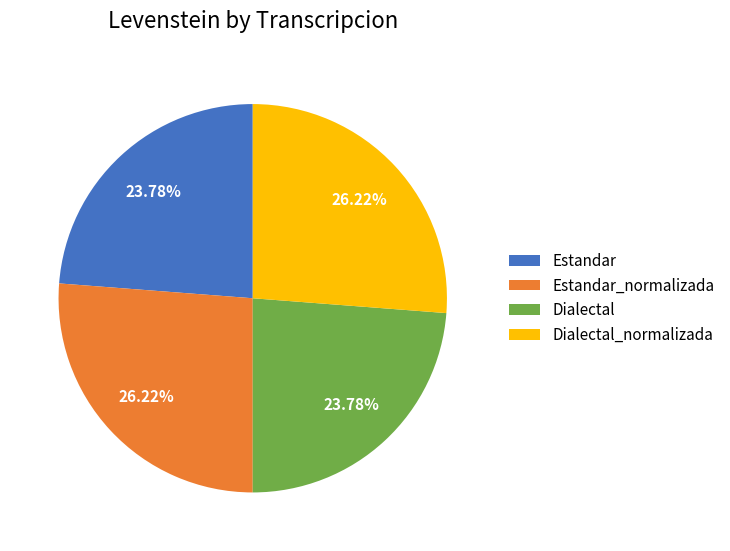

Is Estandar_normalizada the majority of the pie?

No